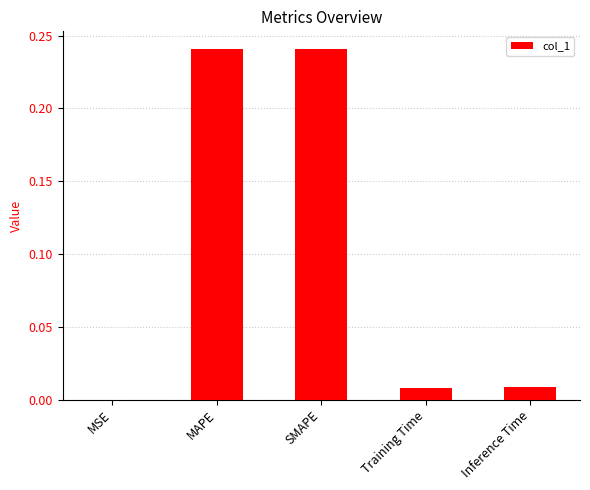

Between SMAPE and MSE, which is larger?

SMAPE